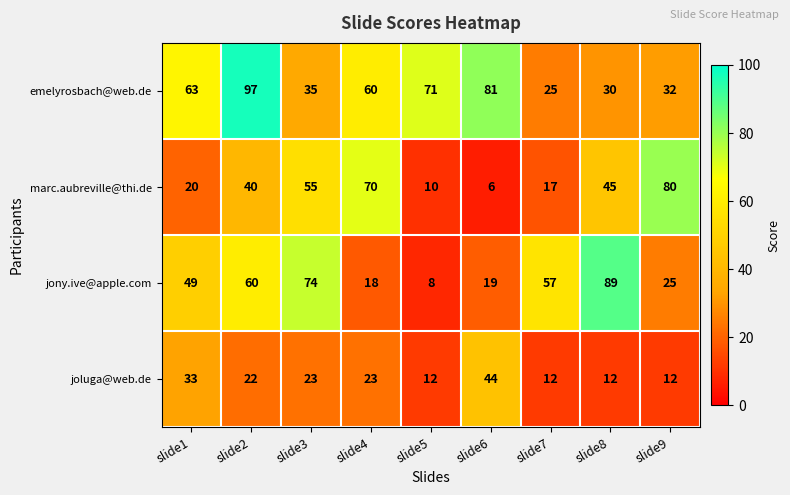

List the series in order of their overall mean, lowest first.

joluga@web.de, marc.aubreville@thi.de, jony.ive@apple.com, emelyrosbach@web.de